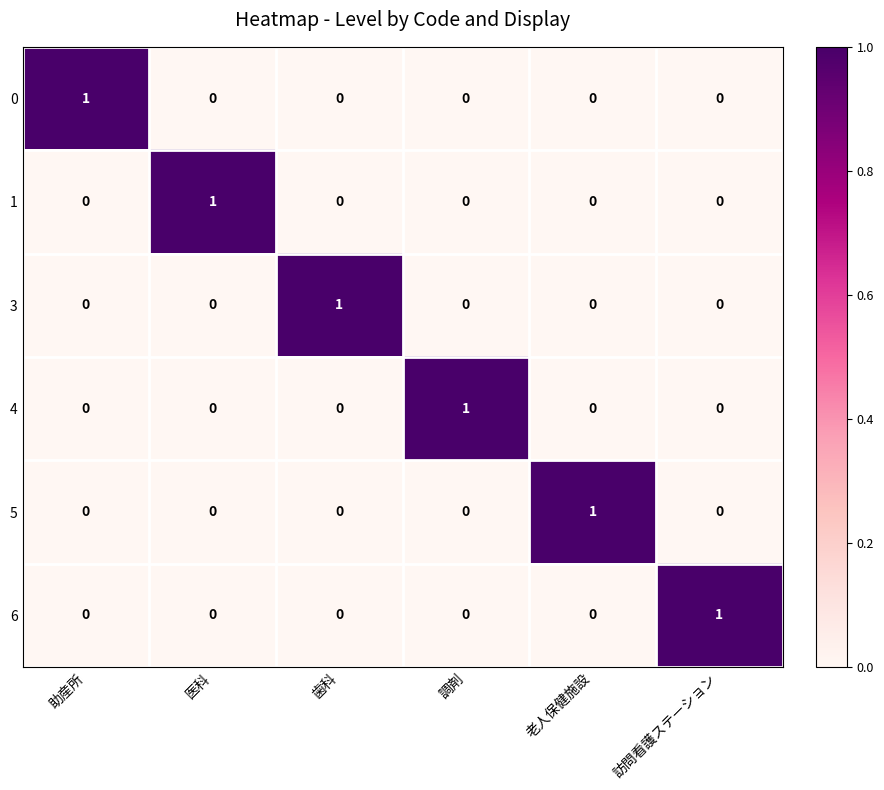

Count the 0 values in the range 0 to 1.

6